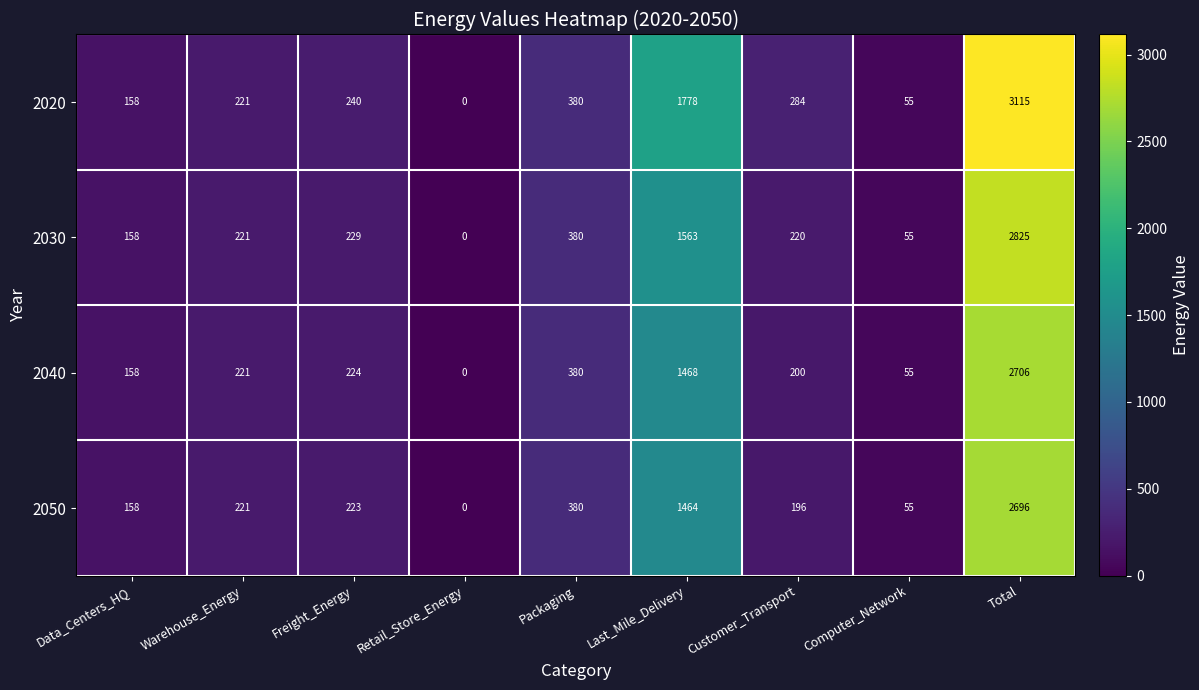

What is the sum of all 2040 values?

5412